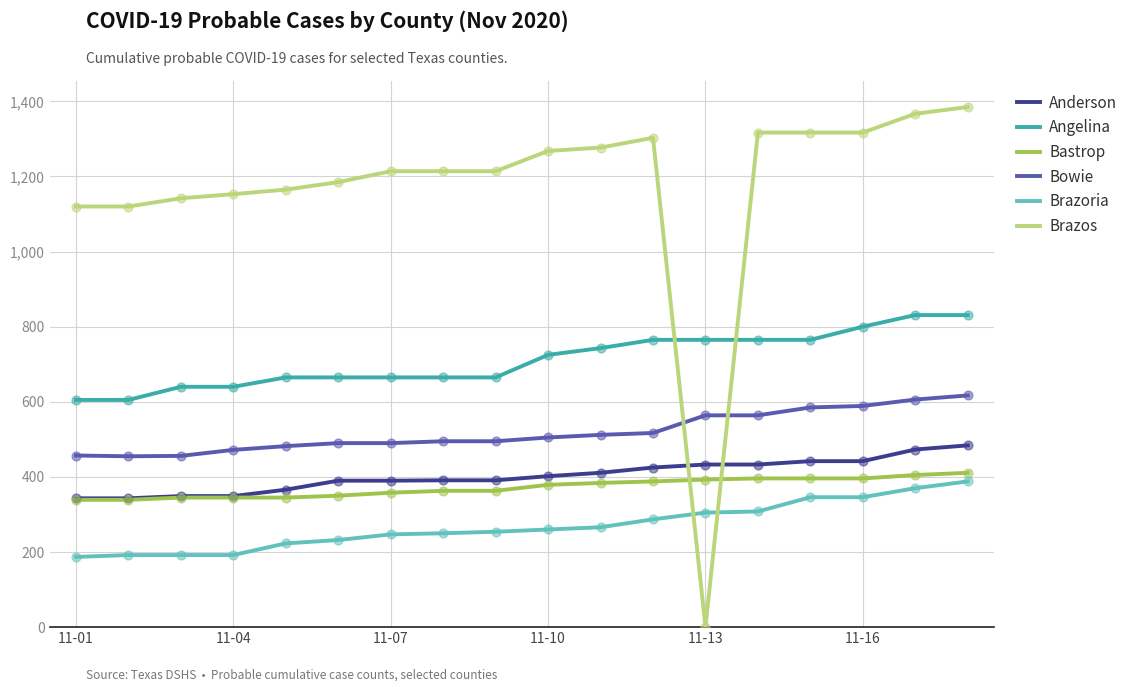

Which series has the largest range (max minus min)?

Brazos